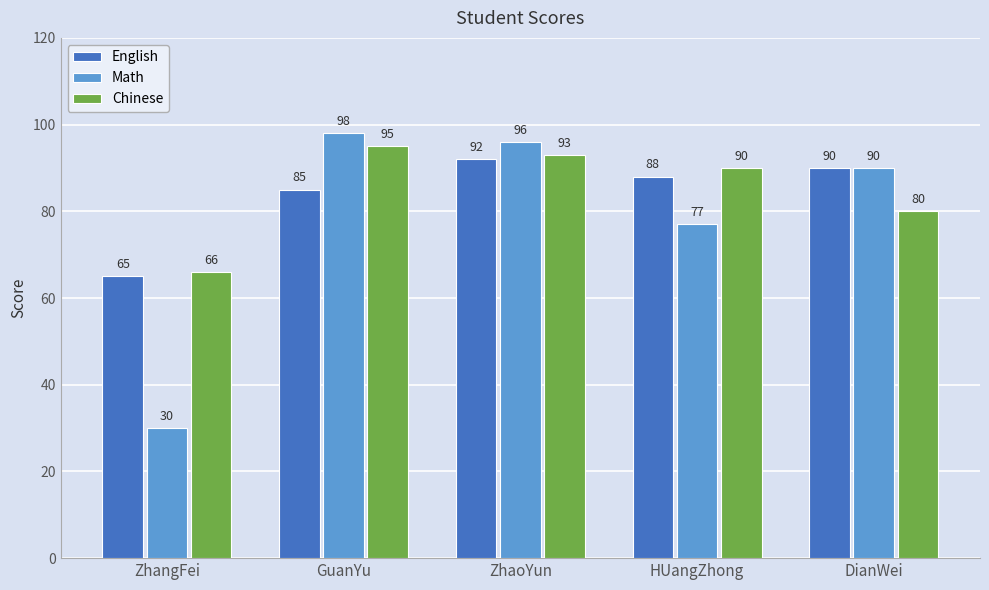

Where is Math nearest to the value 64?

HUangZhong